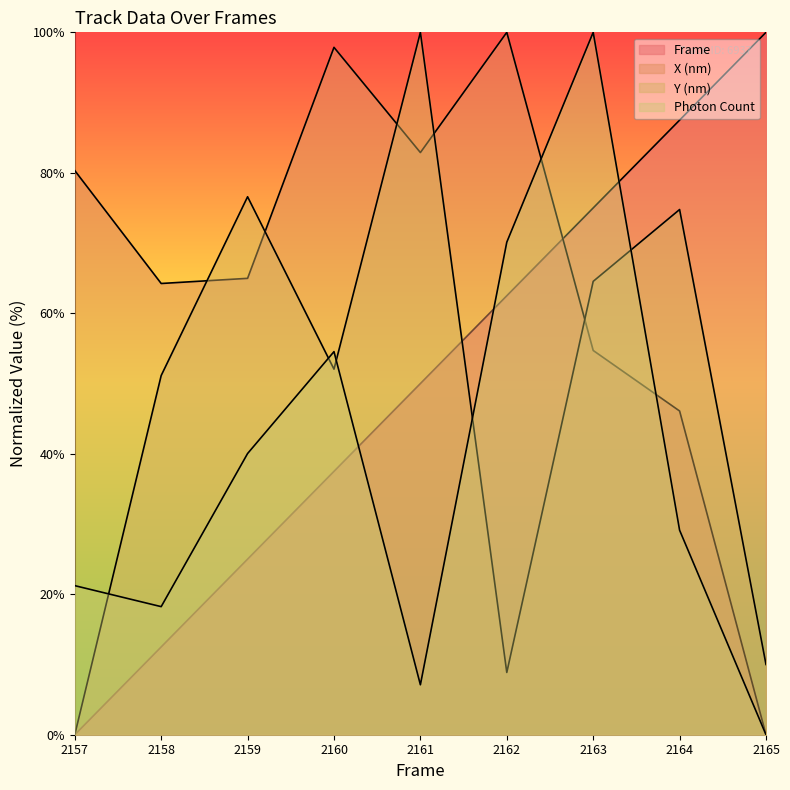

What is the spread (max minus min) of values at 2159?

51.6